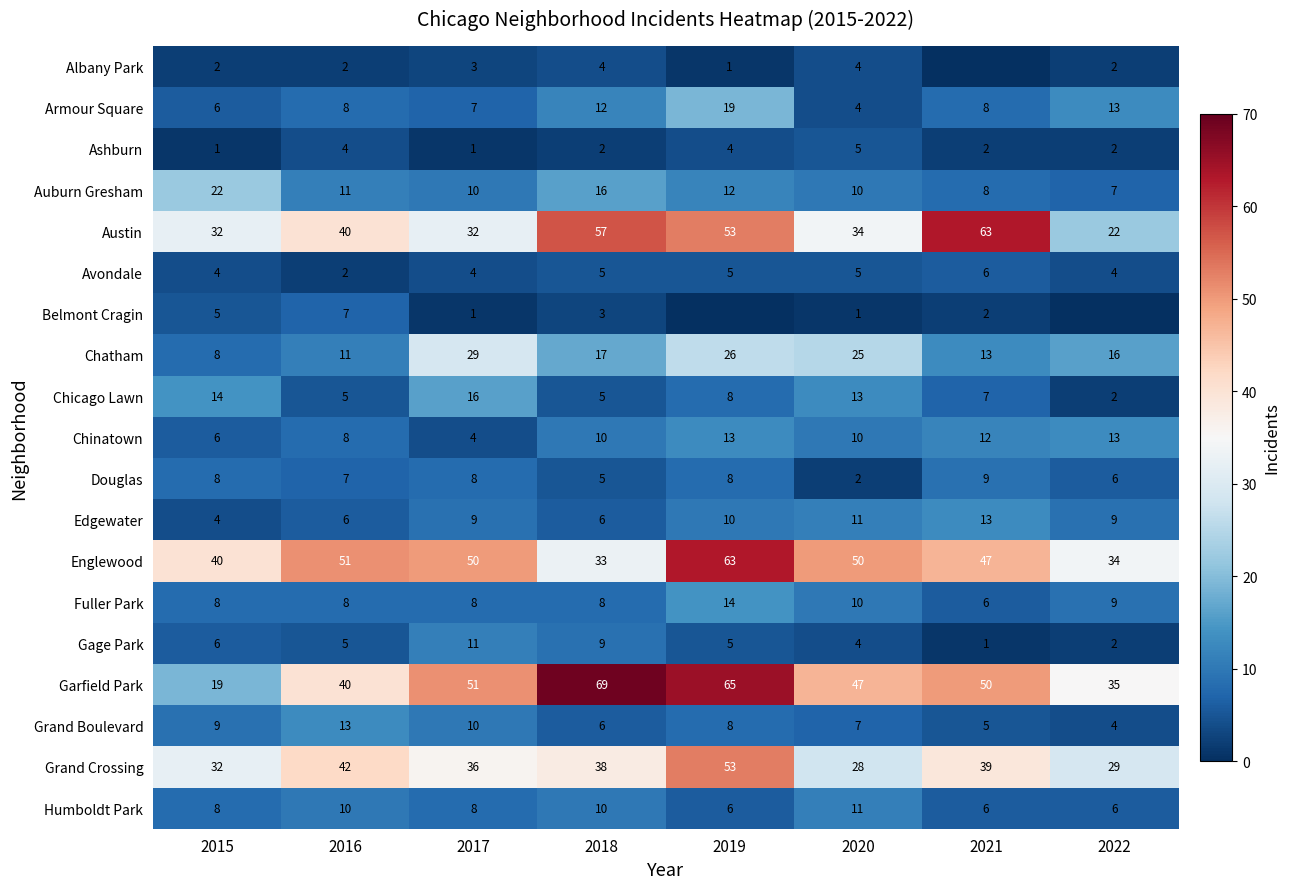

At how many categories does at least one series exceed 19?

8